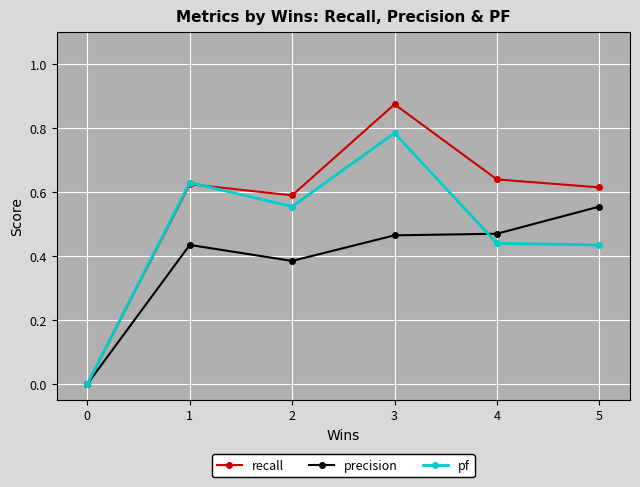

Between 4 and 5, which series saw the biggest shift?

precision